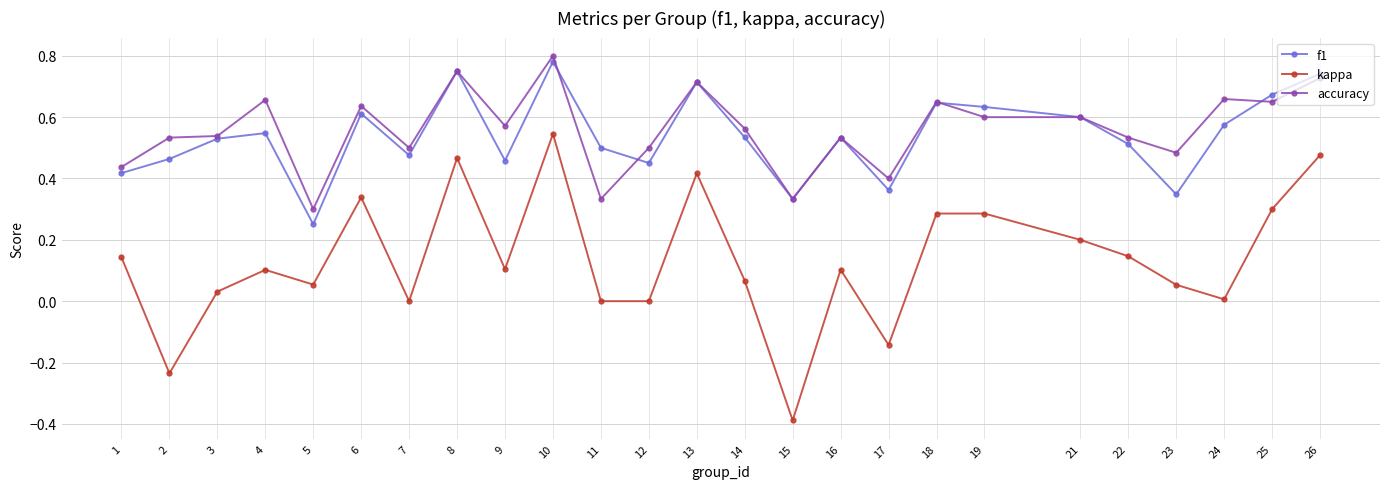

What is the total value across all series at 8?

2.0